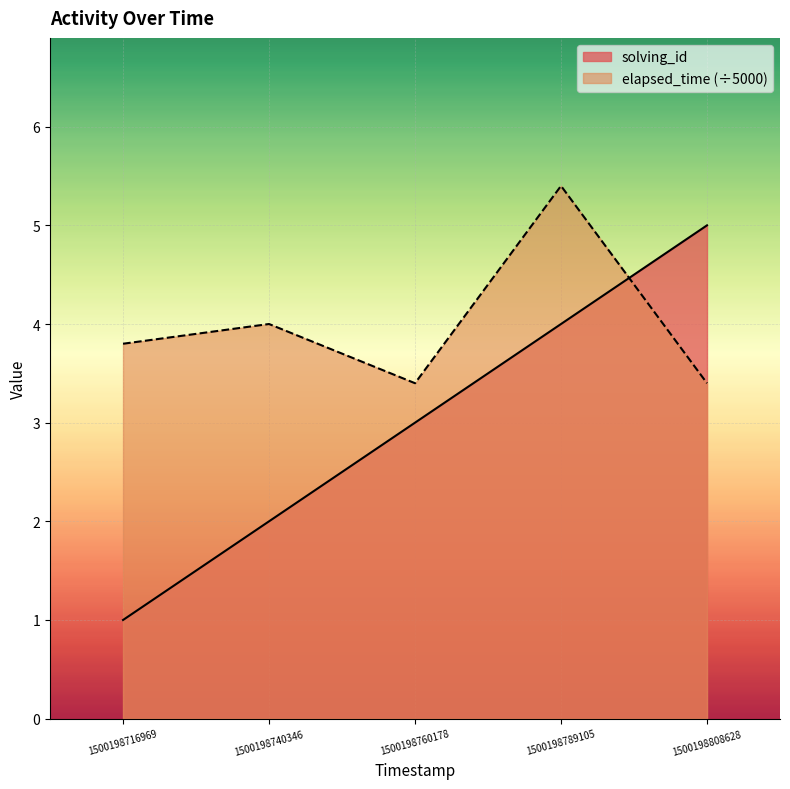

Does the chart display data point markers on the line(s)?

No